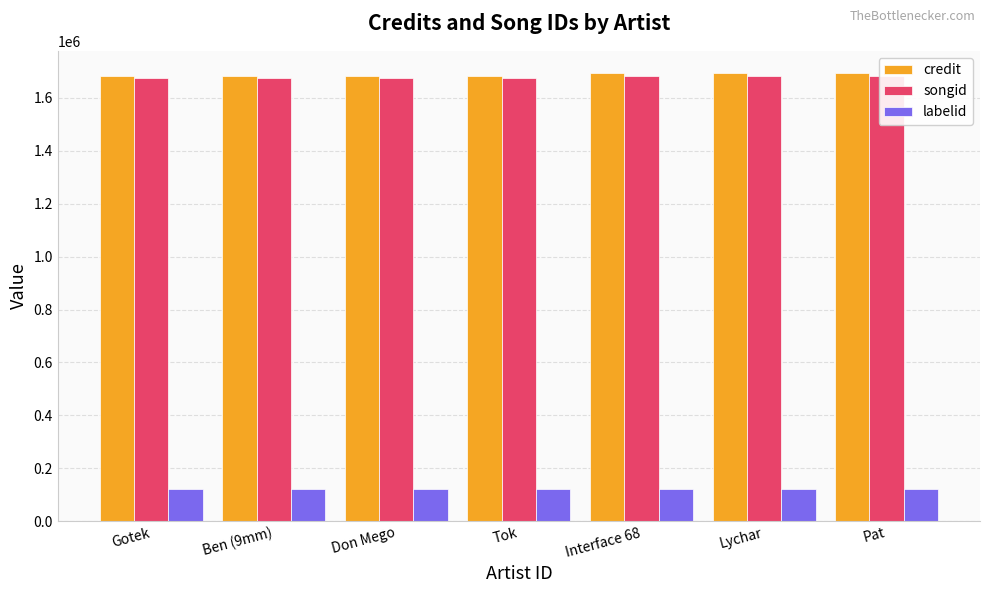

Reading left to right, list all the values displayed in this chart.

credit: Gotek=1683712	Ben (9mm)=1683712	Don Mego=1683712	Tok=1683712	Interface 68=1693006	Lychar=1693006	Pat=1693006
songid: Gotek=1676836	Ben (9mm)=1676836	Don Mego=1676836	Tok=1676836	Interface 68=1682880	Lychar=1682880	Pat=1682880
labelid: Gotek=121673	Ben (9mm)=121673	Don Mego=121673	Tok=121673	Interface 68=121673	Lychar=121673	Pat=121673